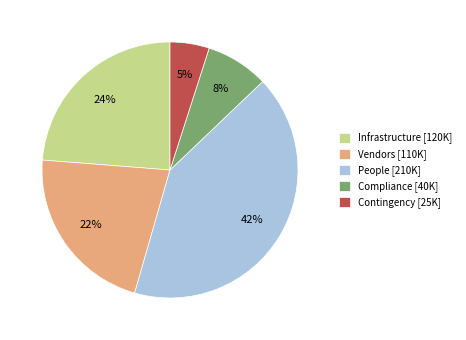

Combined, do Vendors and Compliance account for over 50%?

No